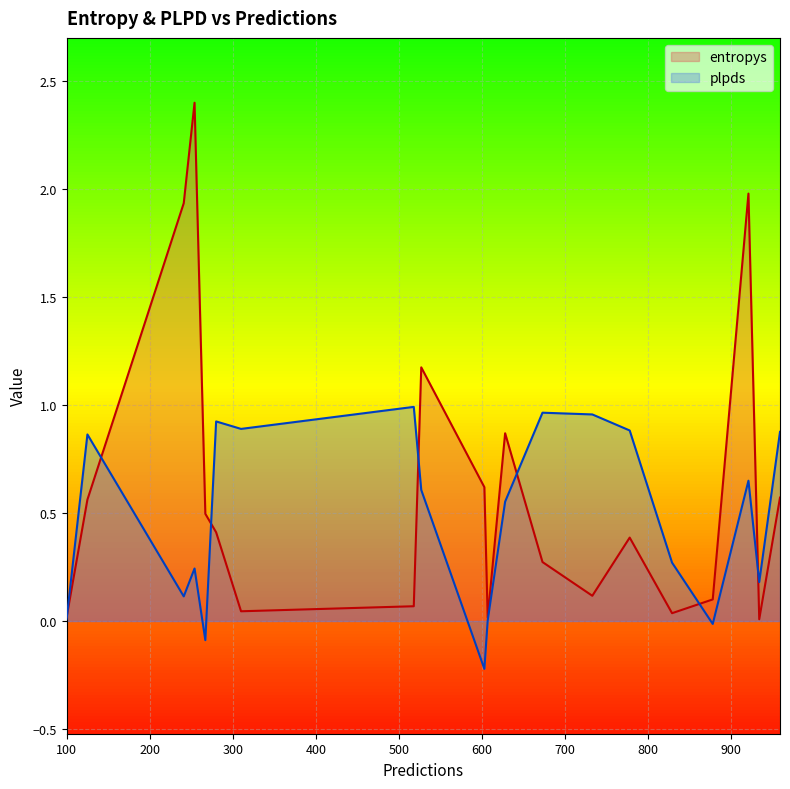

At which label does plpds reach its minimum?

603